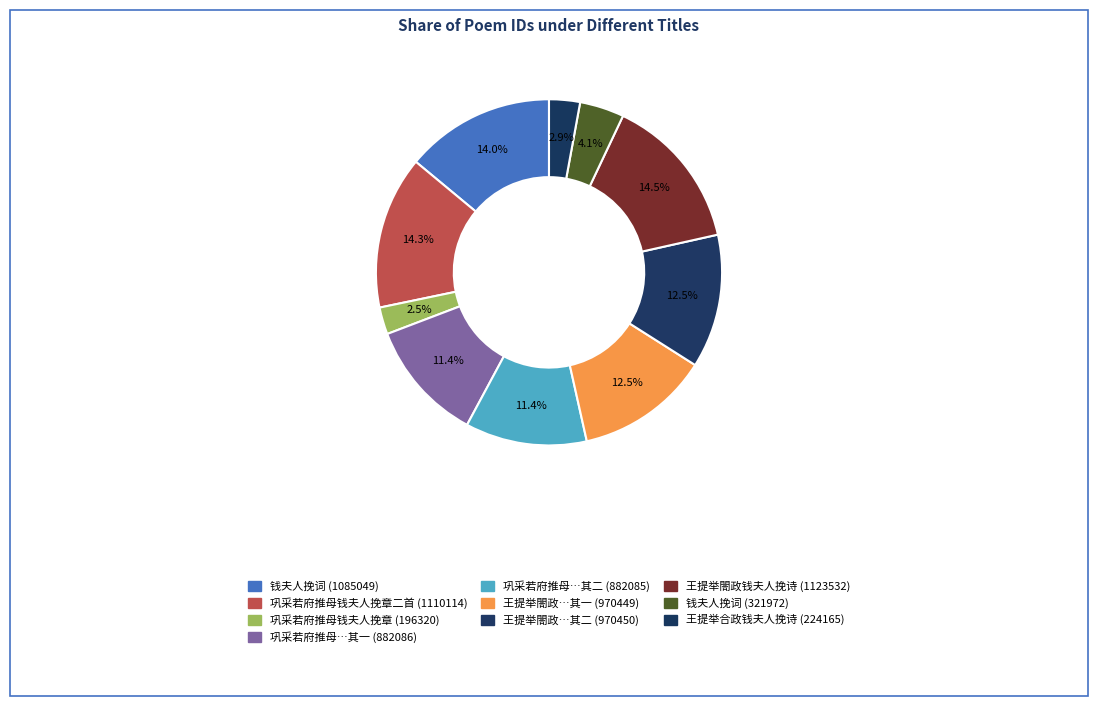

How many segments does this pie chart have?

10